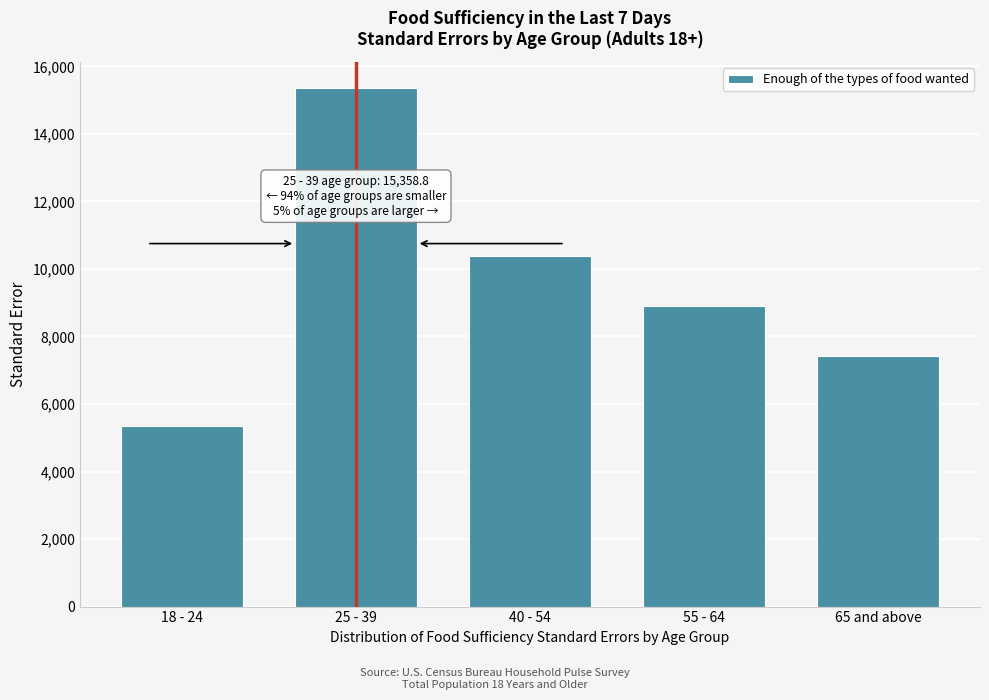

Reading left to right, extract all data points from this chart.

5355.7	15358.8	10373.9	8912.7	7417.5